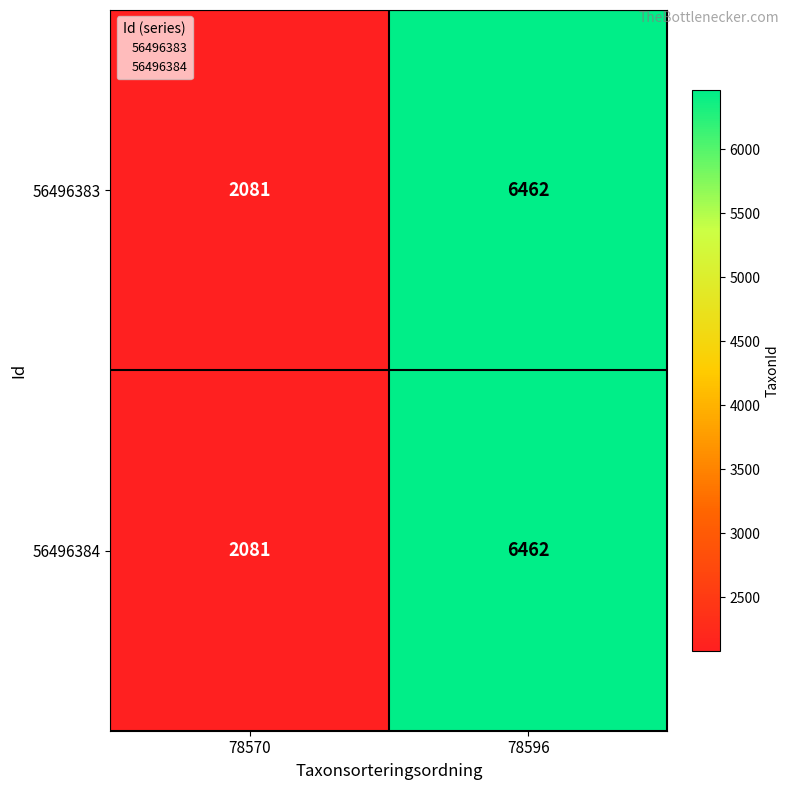

What is the difference between the maximum and minimum values in the 56496384 series?

4381